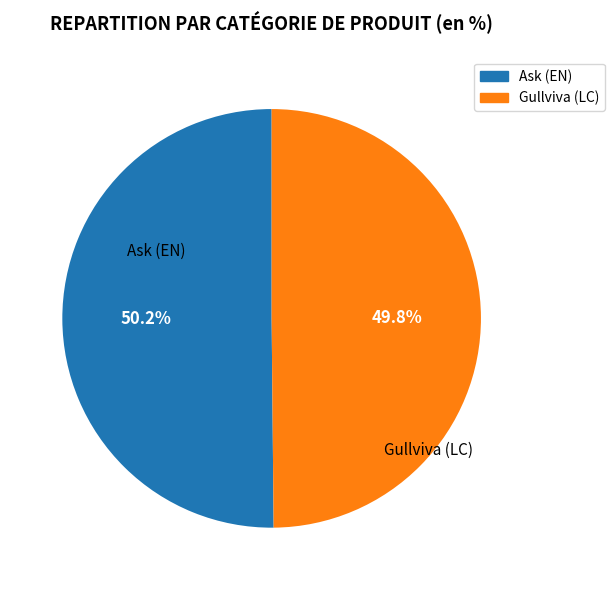

Is there any slice that represents more than half of the pie?

Yes